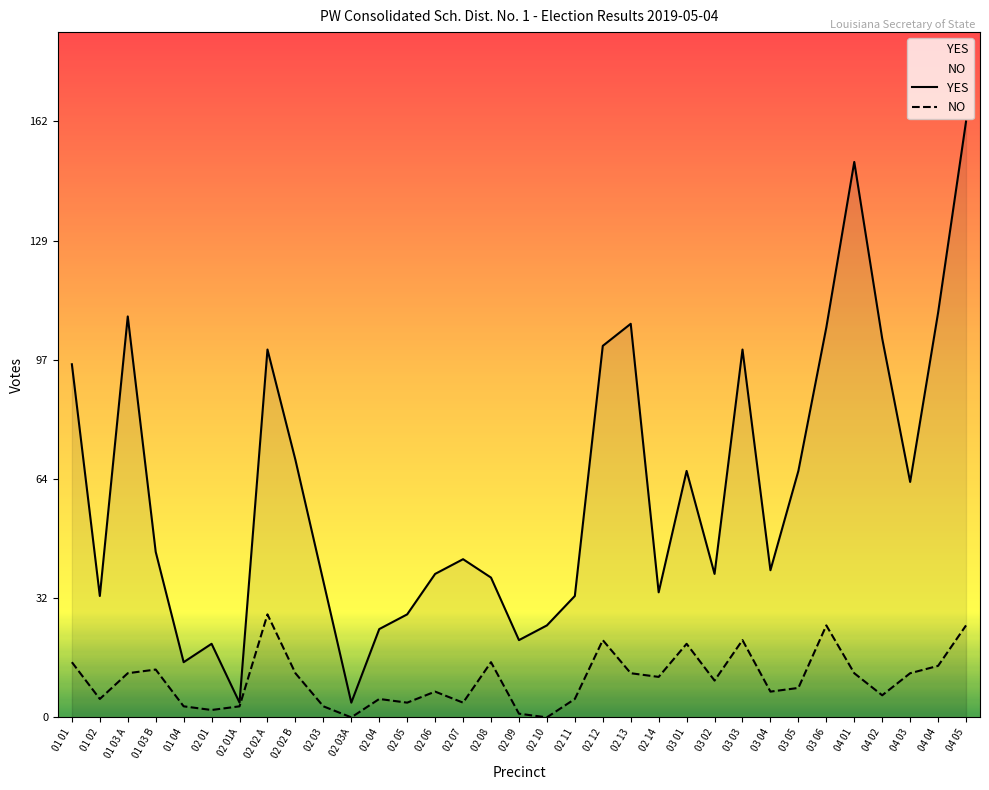

Rank the series at 03 05 from lowest to highest value.

NO, YES